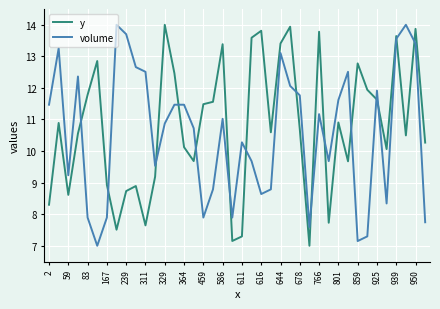

After their last crossing, which series has the higher values: y or volume?

y